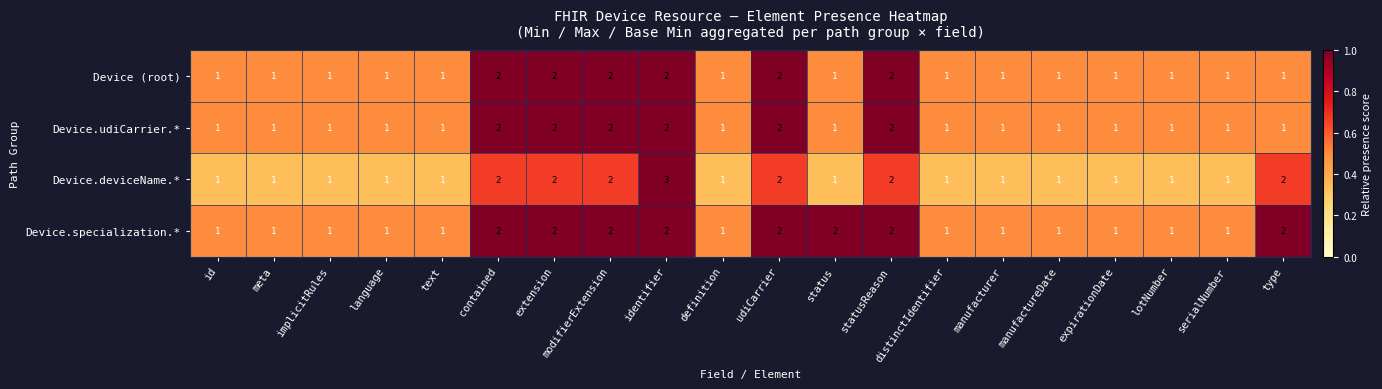

What is the sum of the Device.specialization.* values at language and status?

3